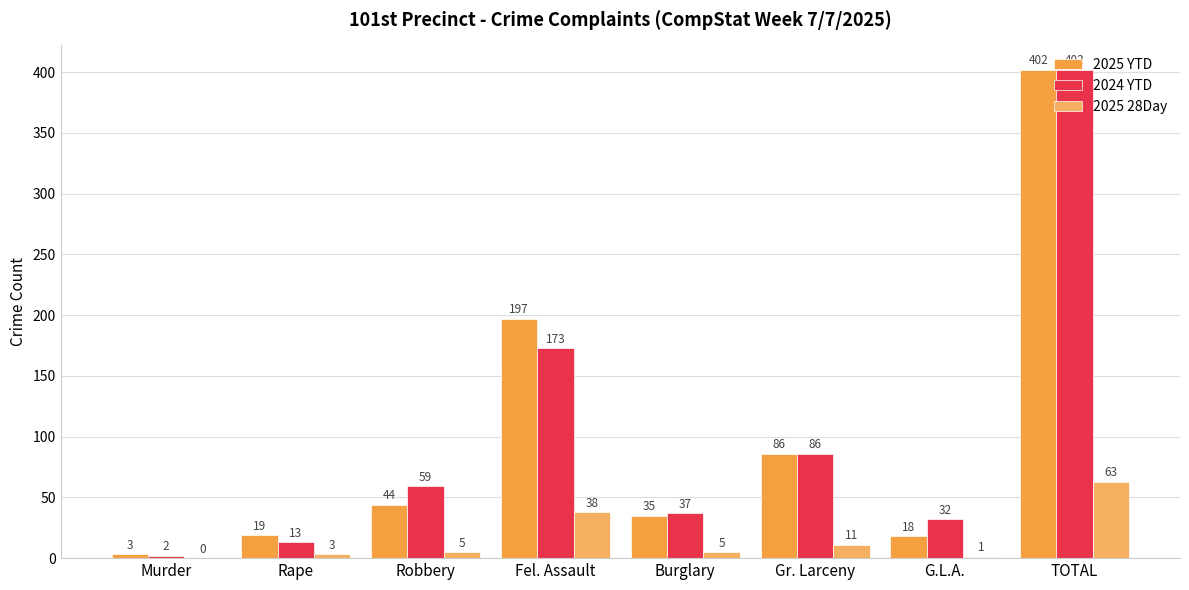

How many groups of bars are there?

8